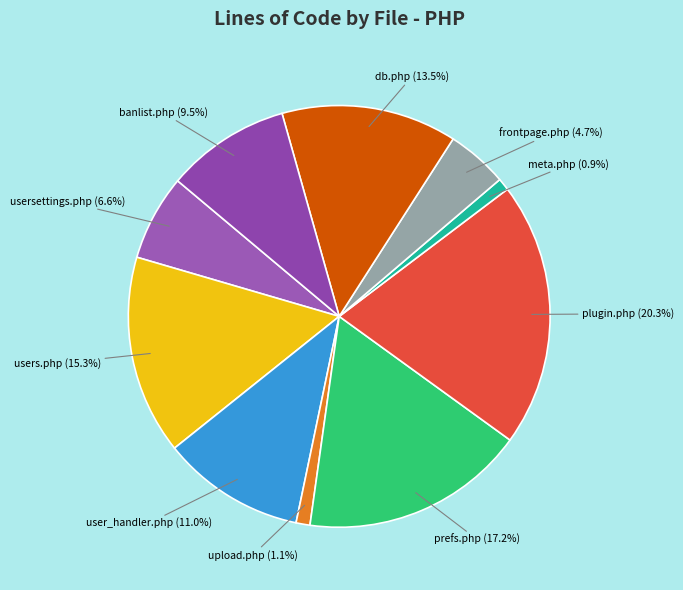

Between users.php and banlist.php, which is larger?

users.php